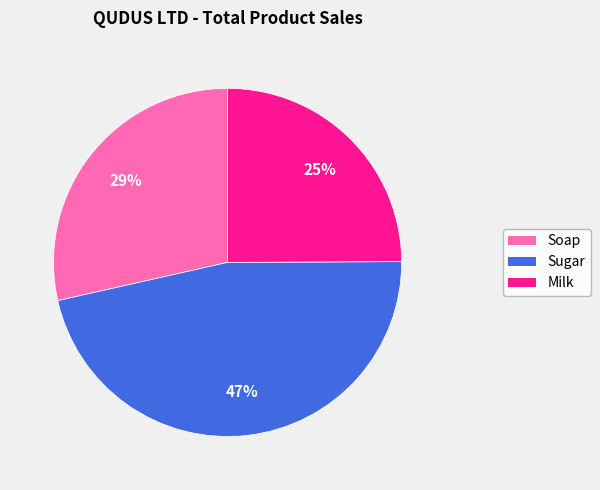

Which category has the biggest portion of the pie?

Sugar